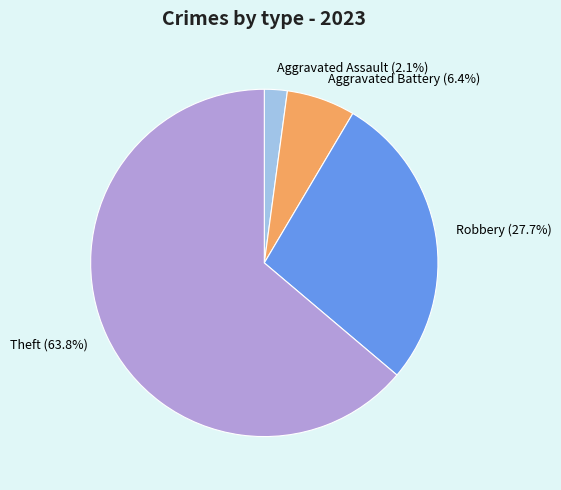

Rank the categories by value from lowest to highest.

Aggravated Assault (2.1%), Aggravated Battery (6.4%), Robbery (27.7%), Theft (63.8%)